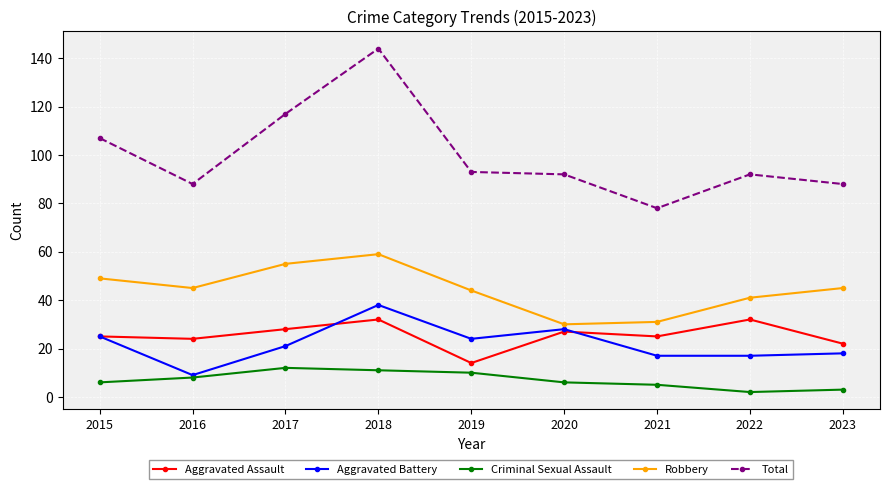

Does the chart display data point markers on the line(s)?

Yes